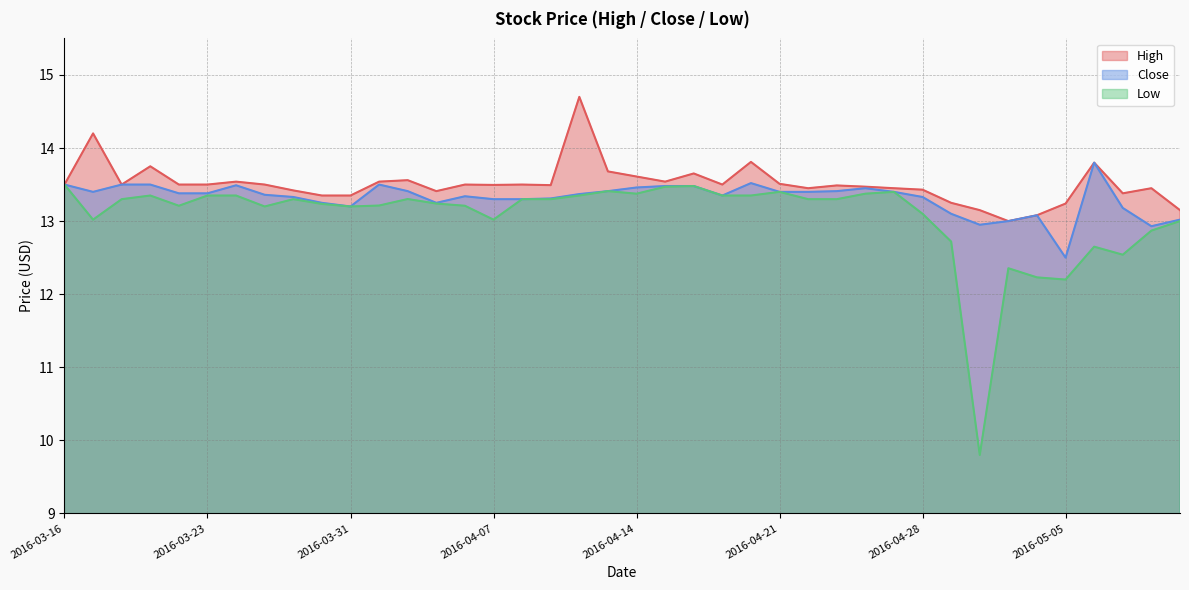

True or false: Close and Low intersect in this chart.

False